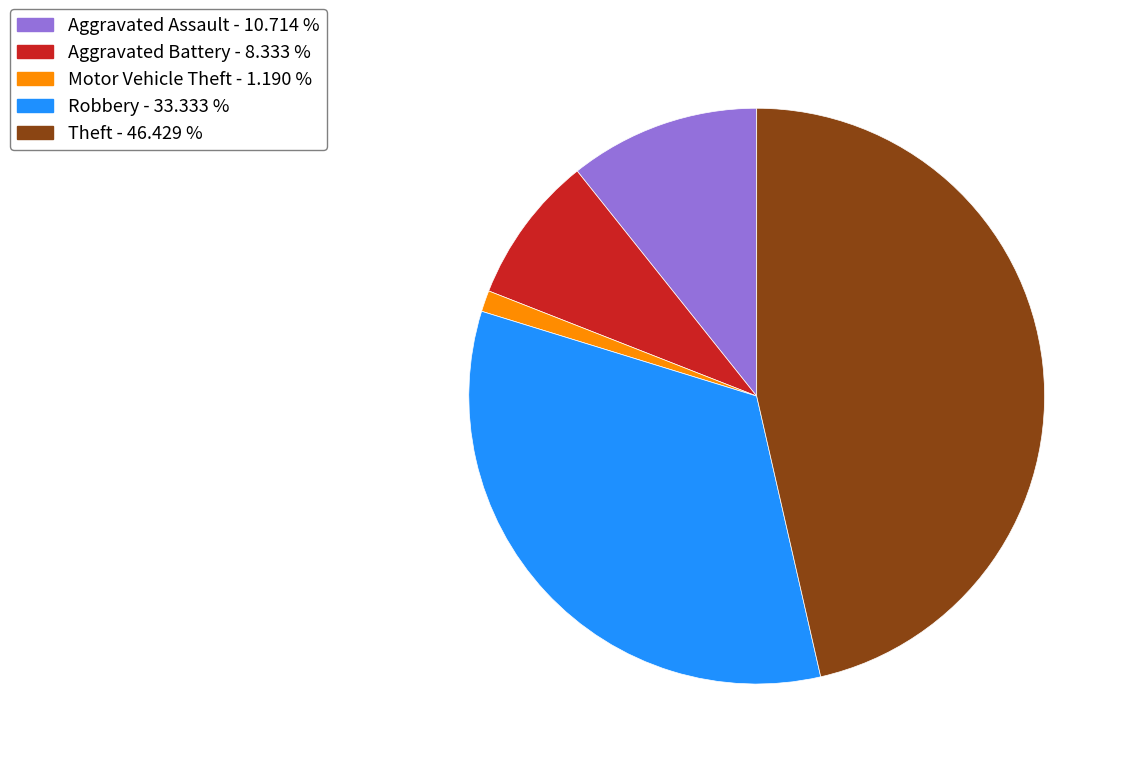

Does Robbery represent more than half of the total?

No